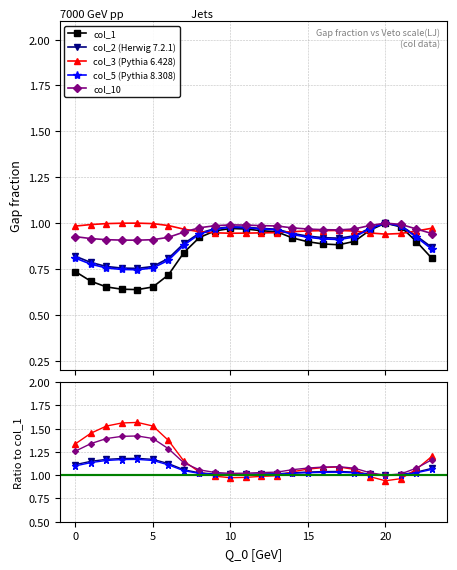

What is the maximum value for col_2?

1.0